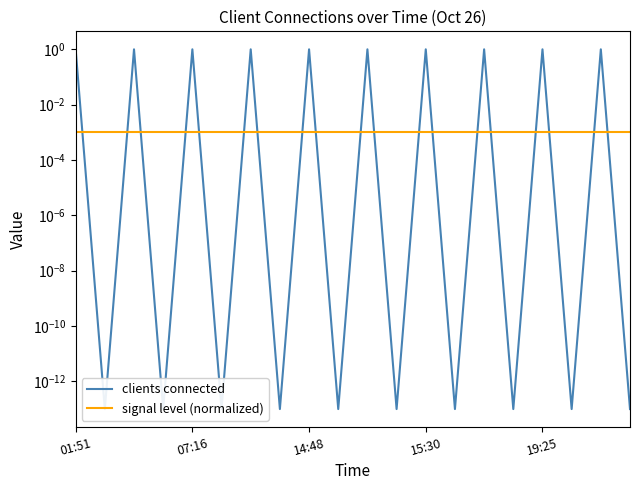

How many lines are shown in the chart?

2